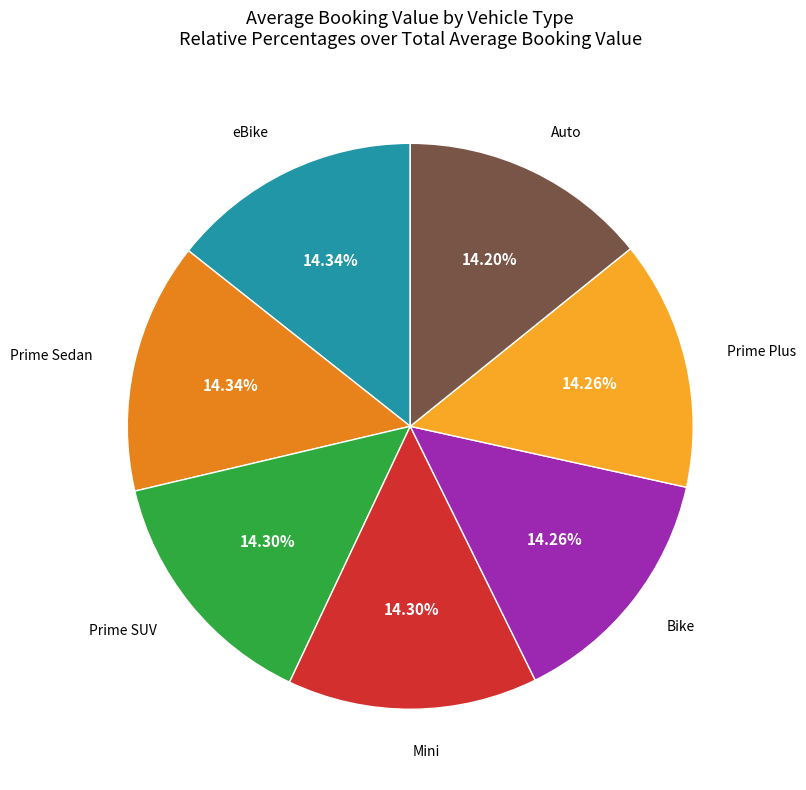

Does any single category account for the majority?

No